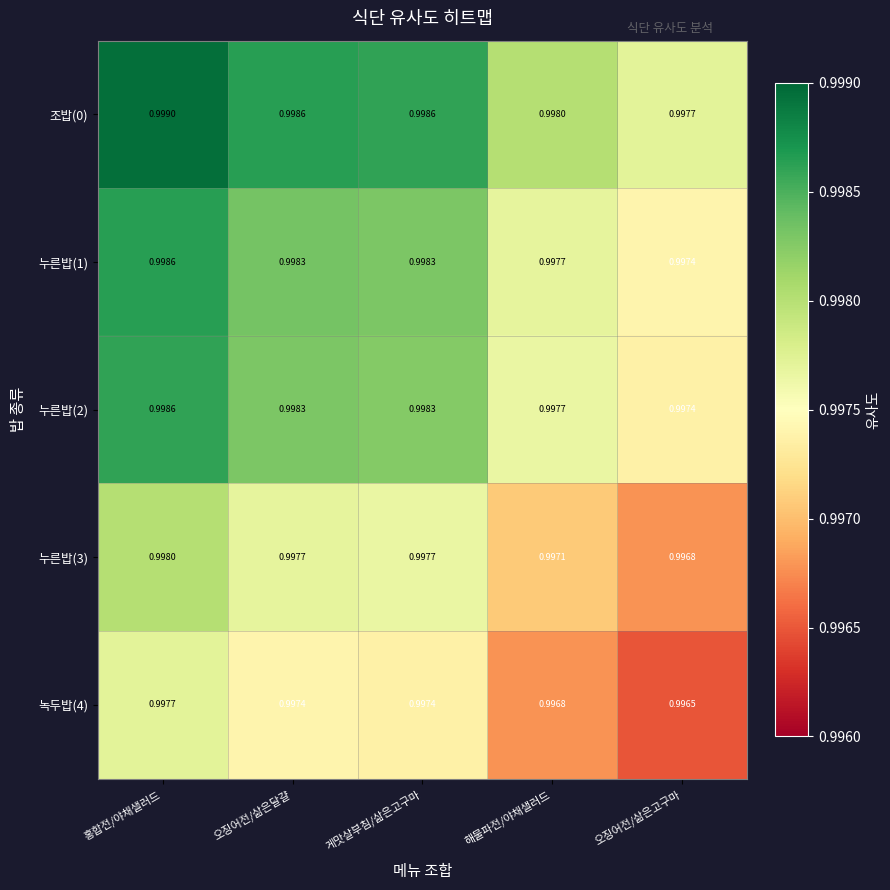

What is the minimum value shown in the chart?

1.0